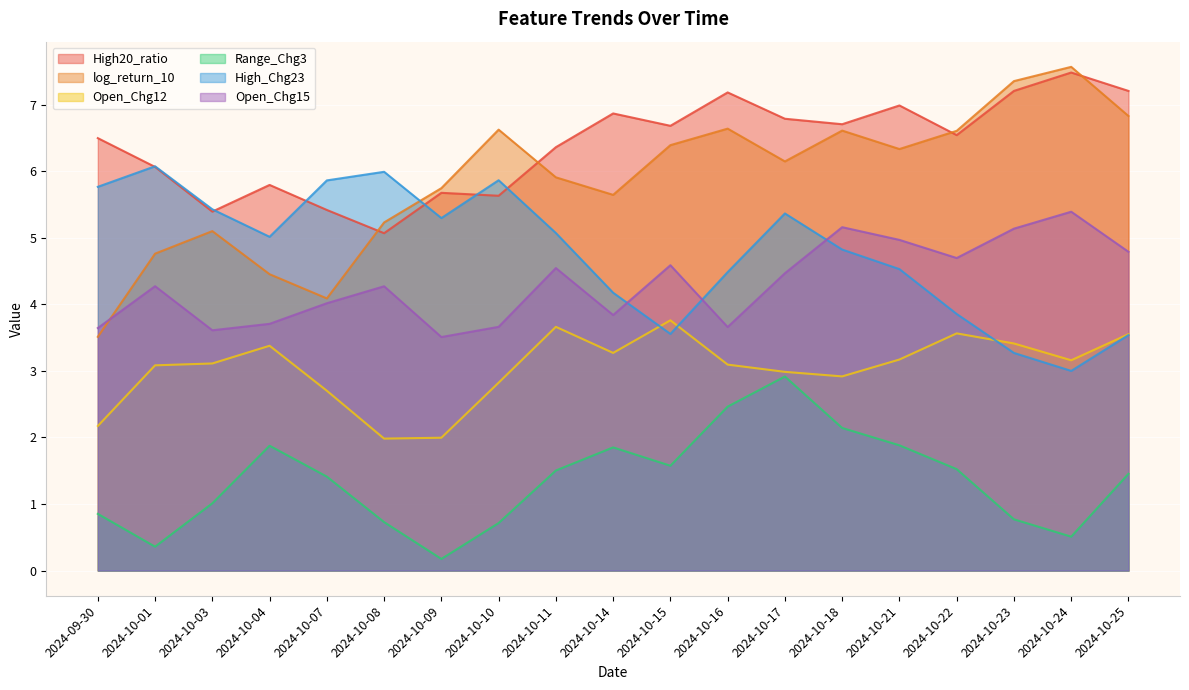

The value of Range_Chg3 at 2024-10-14 is 3.2. True or false?

False